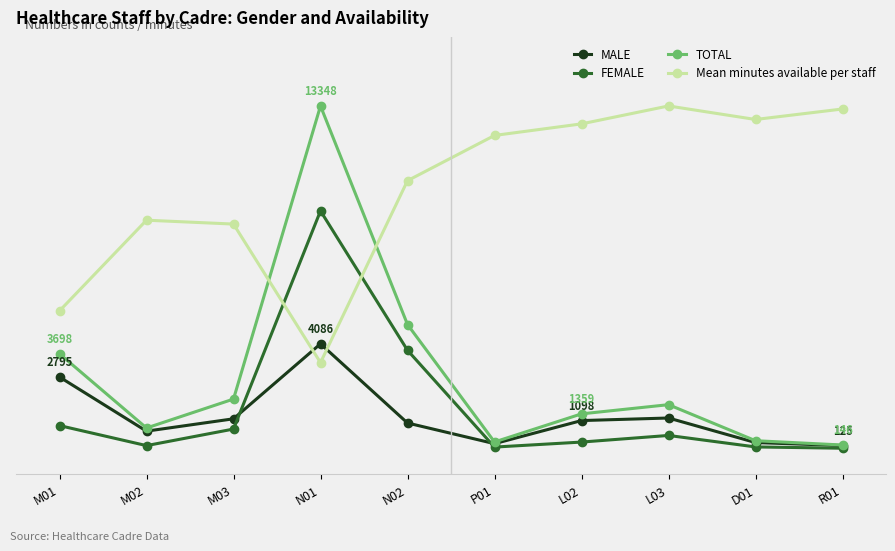

At which label does Mean minutes available per staff first exceed 12199?

P01